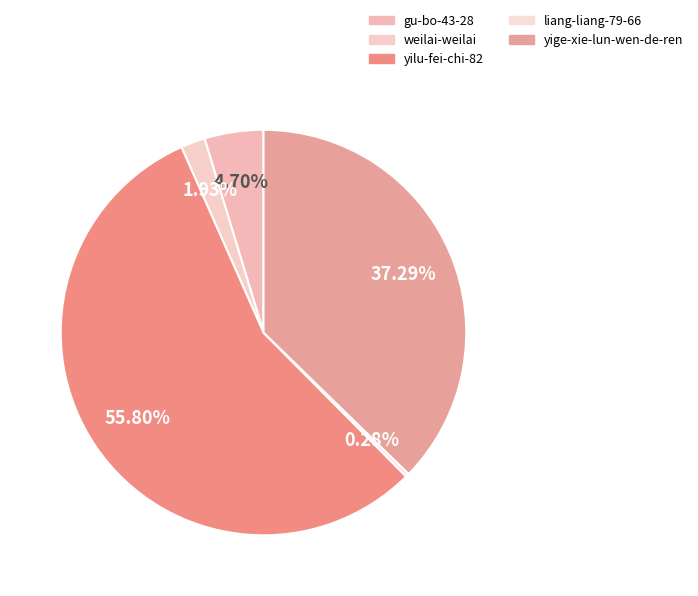

What is the largest slice in the pie chart?

yilu-fei-chi-82